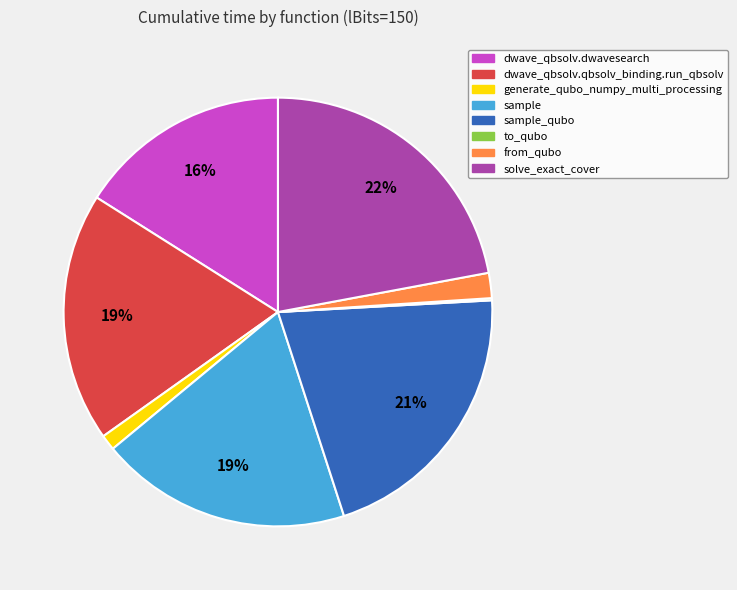

To the nearest percent, what is the difference between the largest and smallest slice percentages?

22%